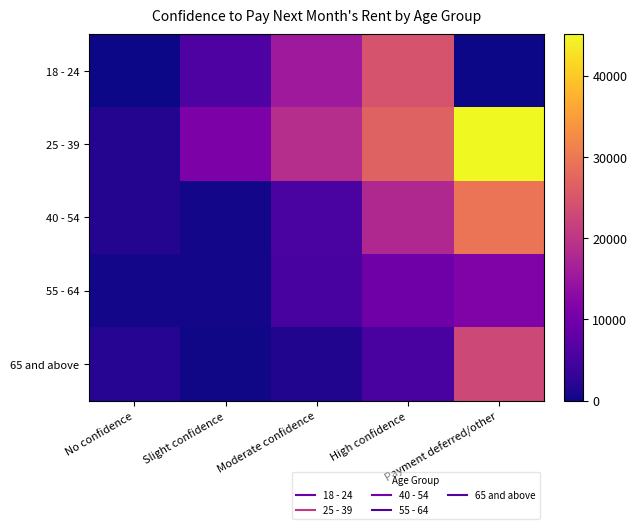

At Moderate confidence, list the series in order from smallest to largest.

65 and above, 55 - 64, 40 - 54, 18 - 24, 25 - 39